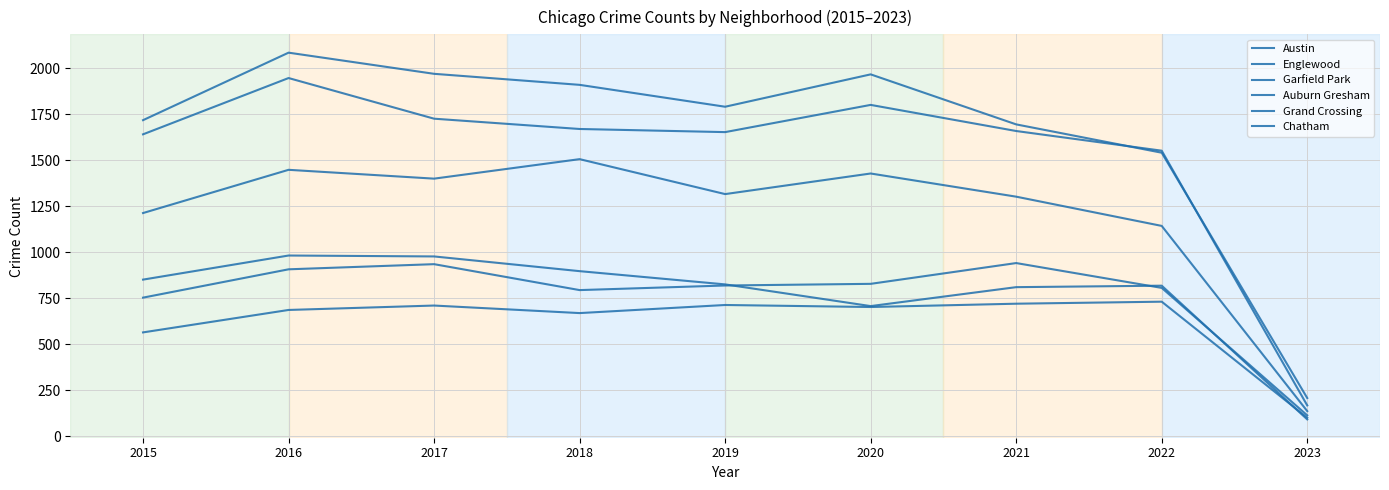

Does the chart display data point markers on the line(s)?

No